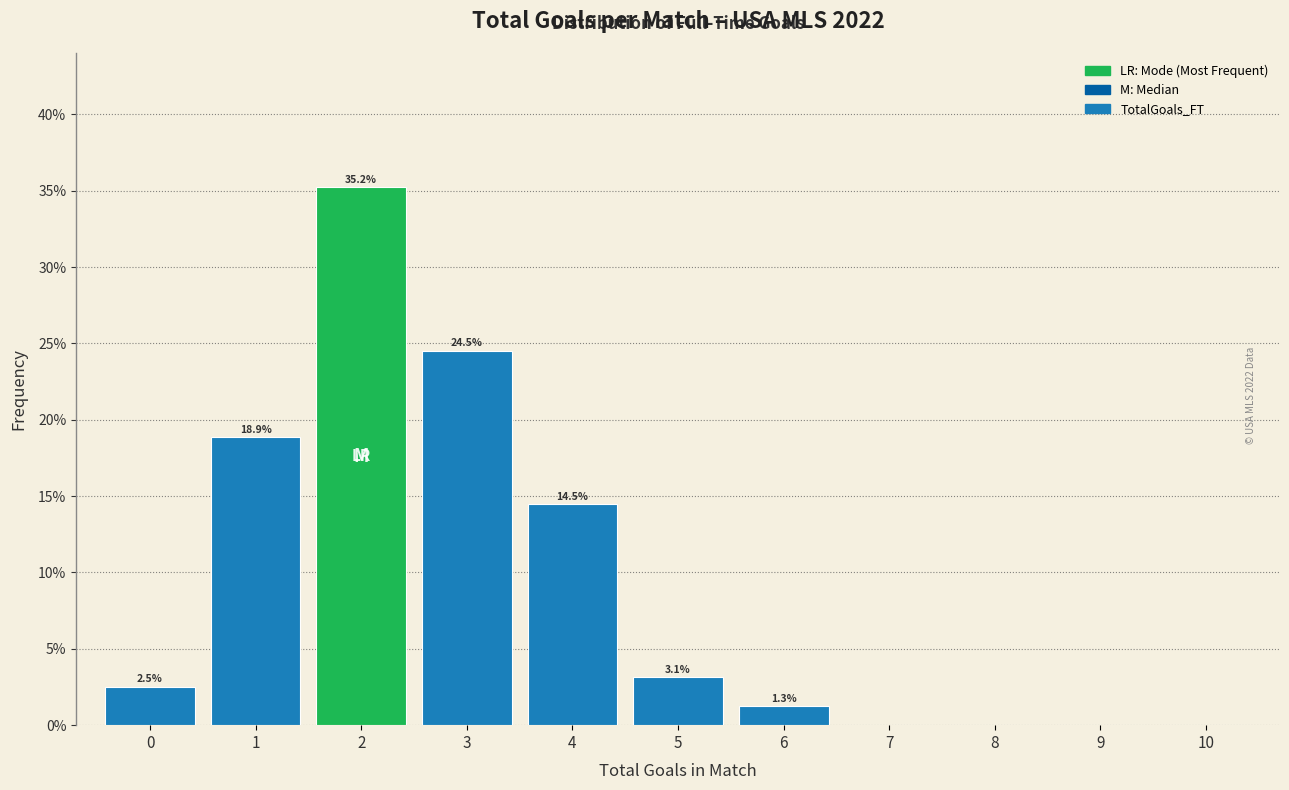

Over which range of the x-axis is the bar tallest?

1.5 to 2.5